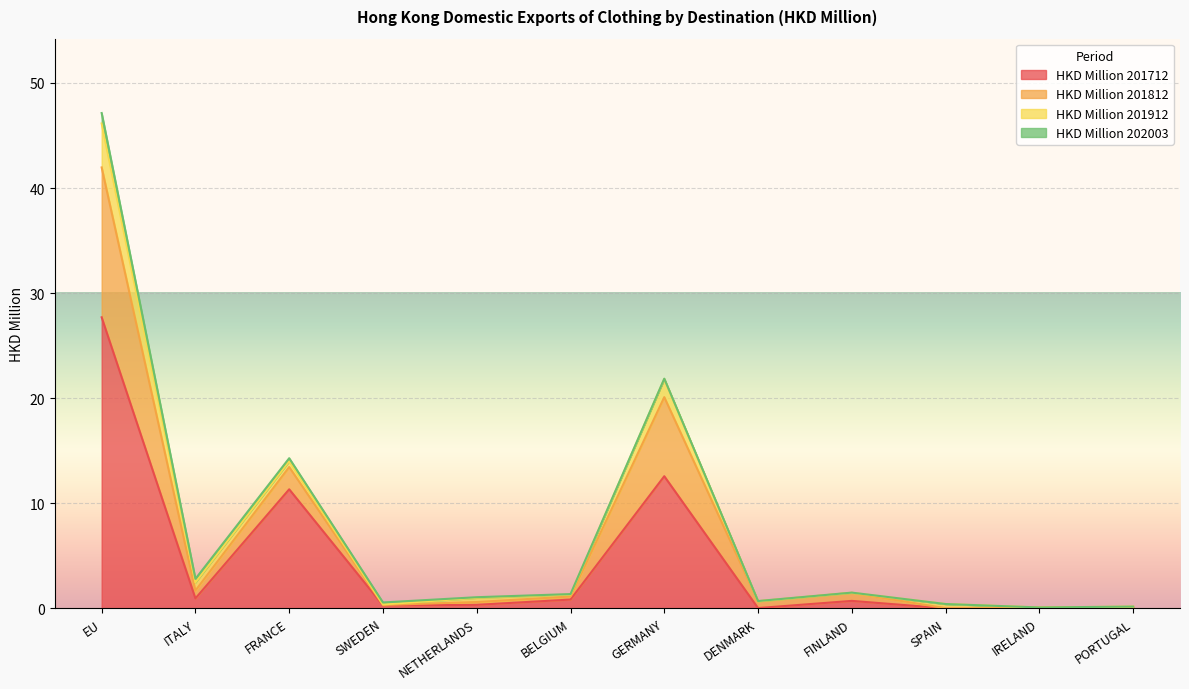

The HKD Million 201712 series shows 21.9 at GERMANY. True or false?

False